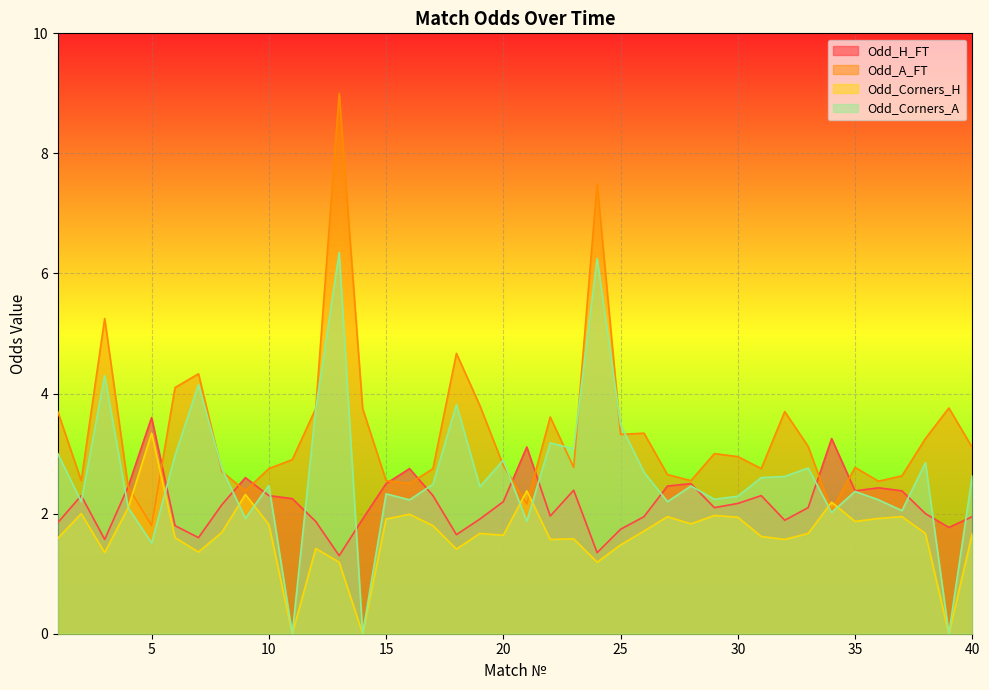

At which label does Odd_H_FT first exceed 2?

2